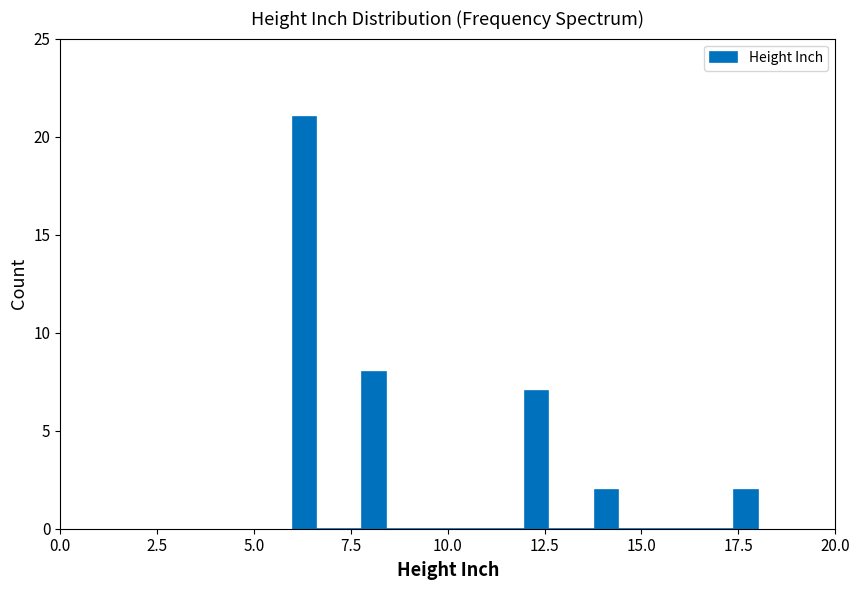

Read against the x-axis, roughly where is the centre of the tallest bar?

6.5